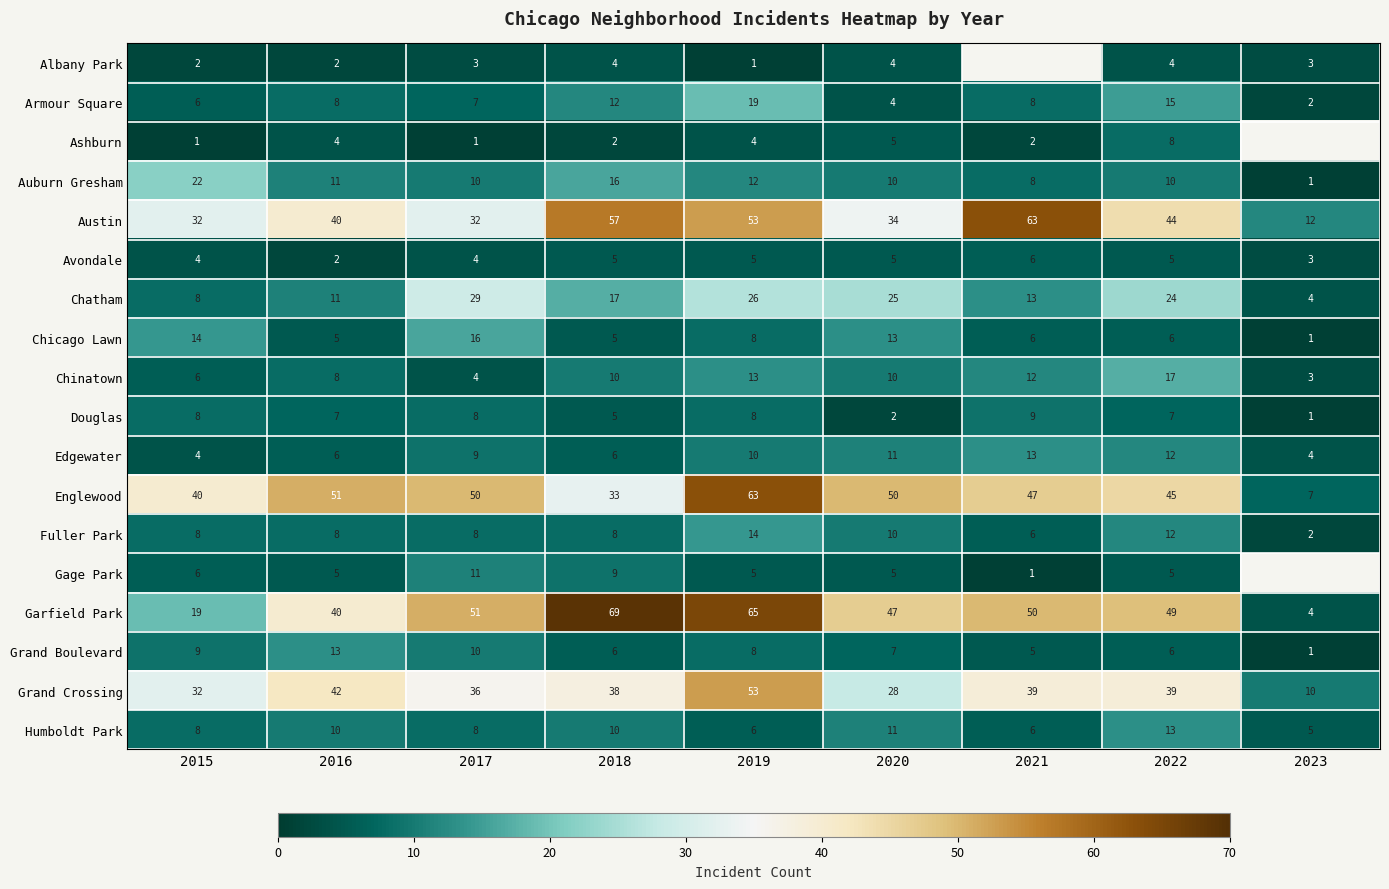

At which category is the sum across all series the highest?

2019